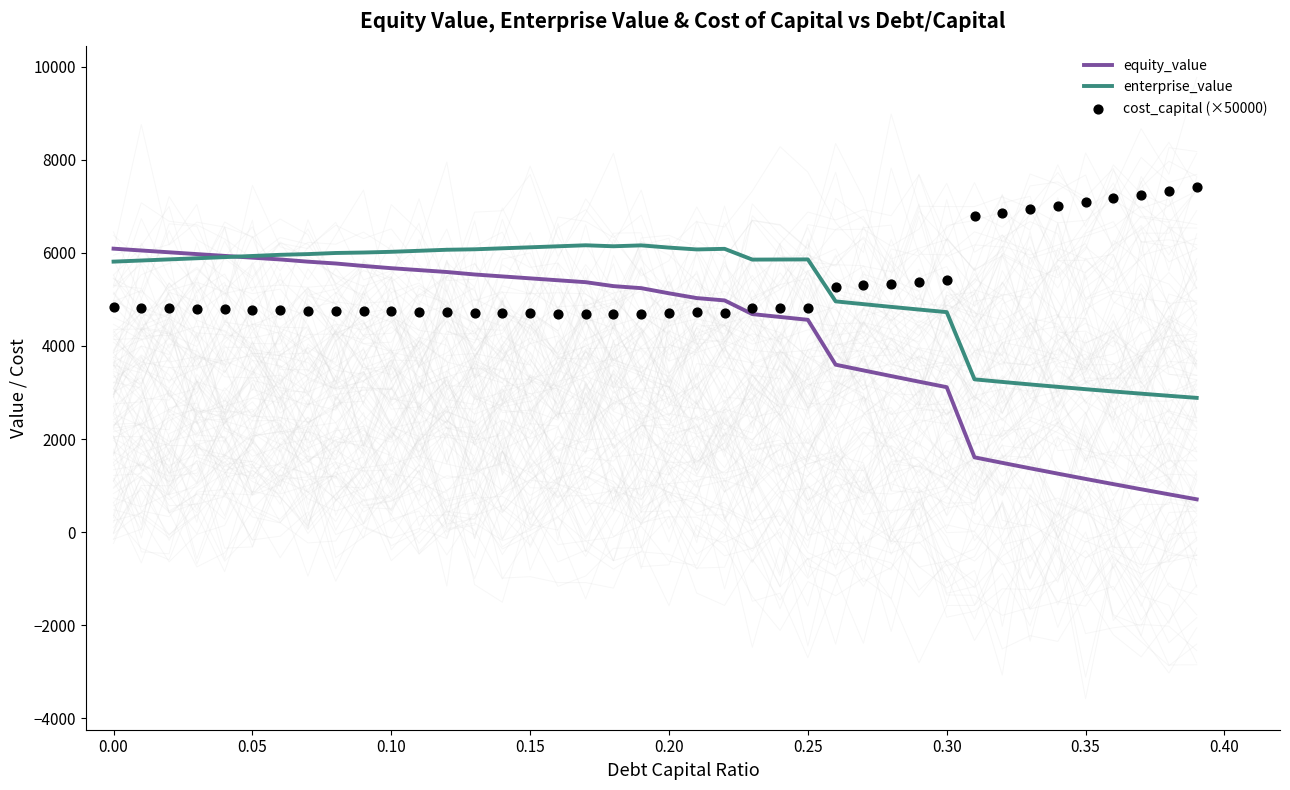

Which series has the largest total across all categories?

cost_capital (×50000)